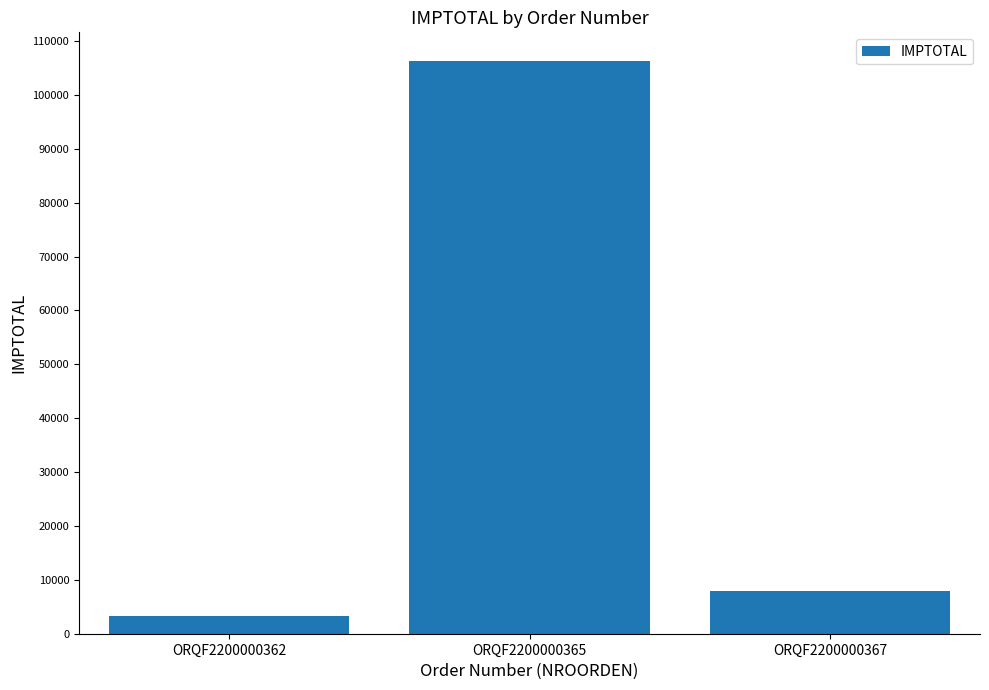

What is the value of the 1st bar from the left?

3298.3